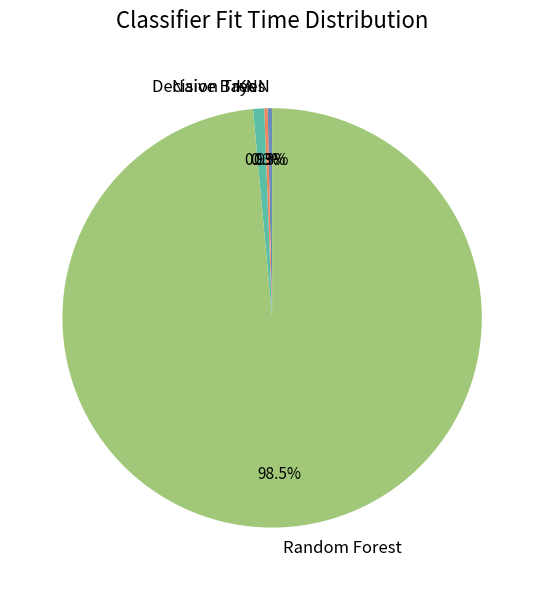

The Random Forest slice represents 89% of the pie. True or false?

False